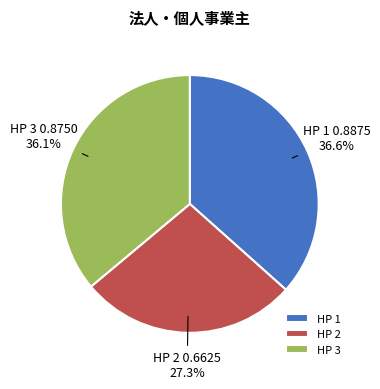

What is the largest slice in the pie chart?

HP 1